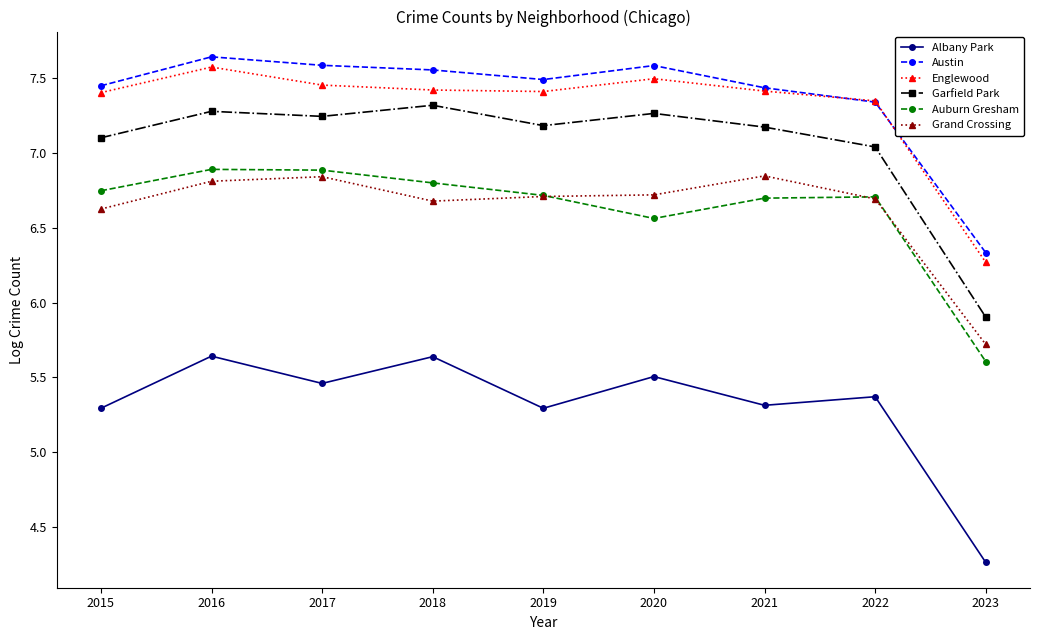

What is the difference between the maximum and minimum values in the Albany Park series?

1.4